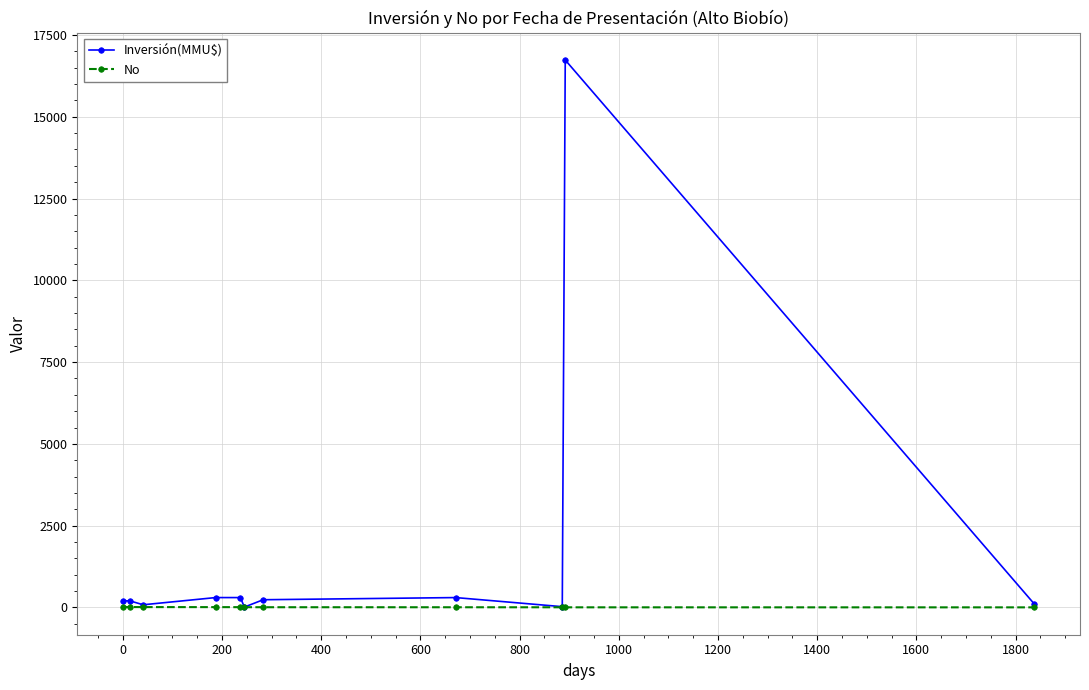

True or false: Inversión(MMU$) has more than 0 points higher than both neighbors.

True